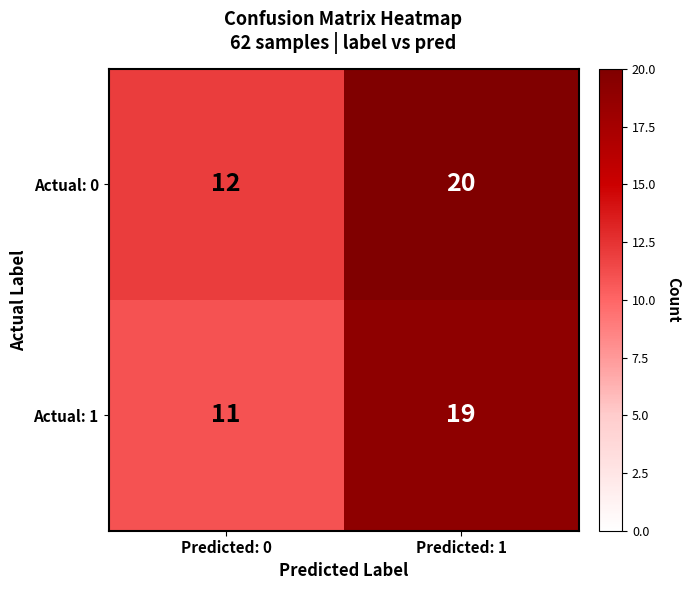

Is the value of Actual: 1 at Predicted: 1 greater than the value of Actual: 0 at Predicted: 1?

No